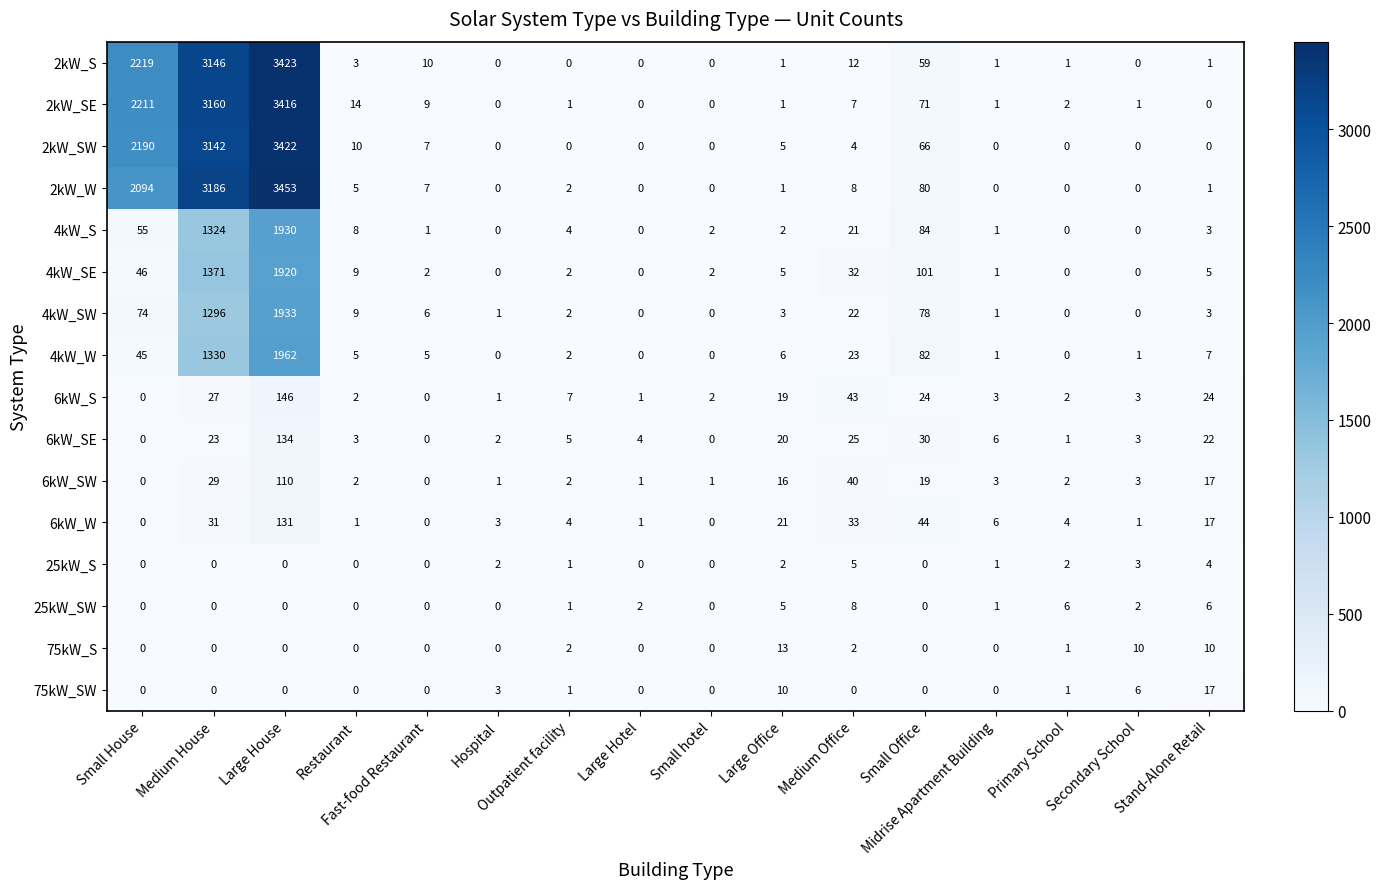

Which series has the largest total across all categories?

2kW_SE